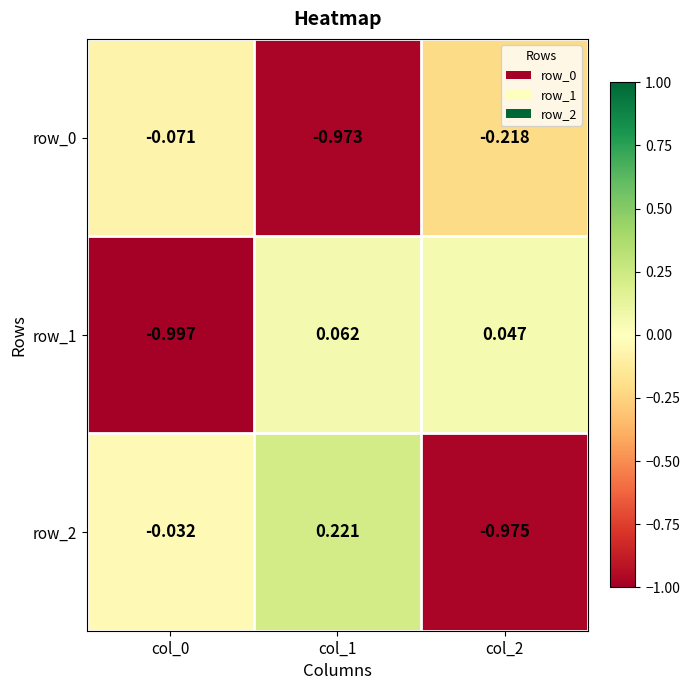

What is the sum of all row_0 values?

-1.3